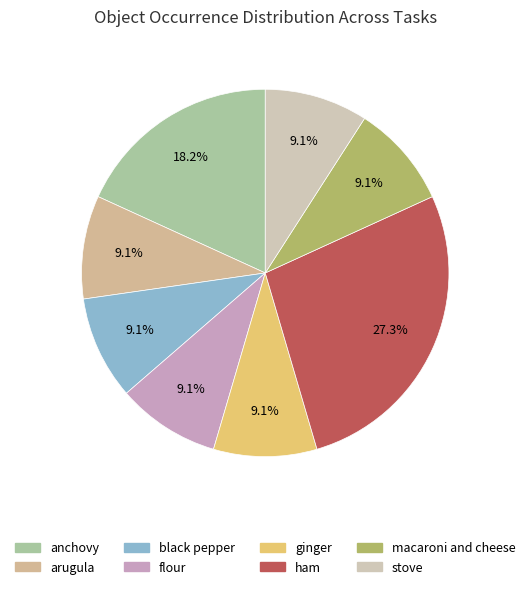

To the nearest percent, what is the difference between the largest and smallest slice percentages?

18%